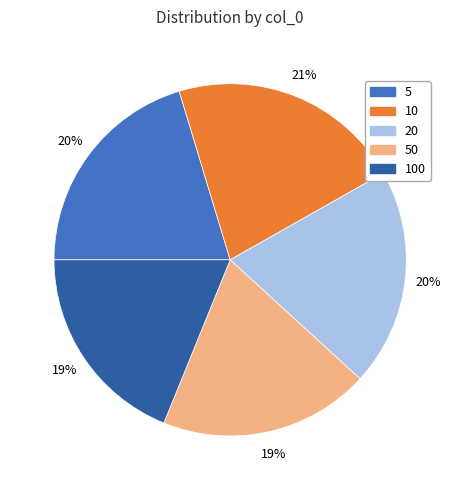

Count the number of slices in the pie.

5